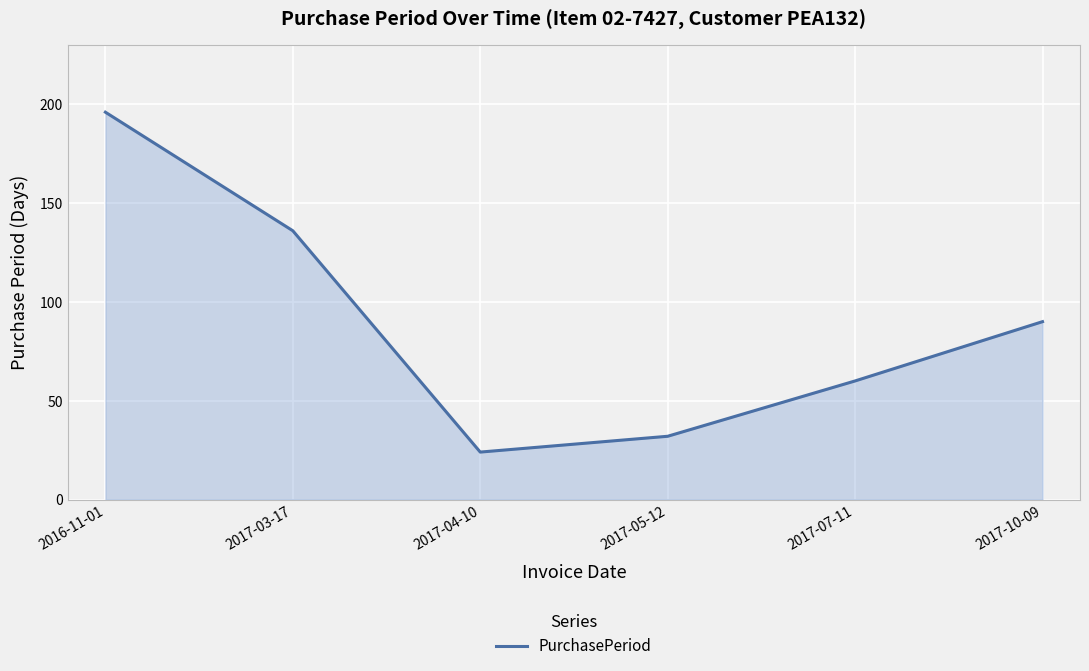

Reading left to right, extract all data points from this chart.

2016-11-01=196	2017-03-17=136	2017-04-10=24	2017-05-12=32	2017-07-11=60	2017-10-09=90